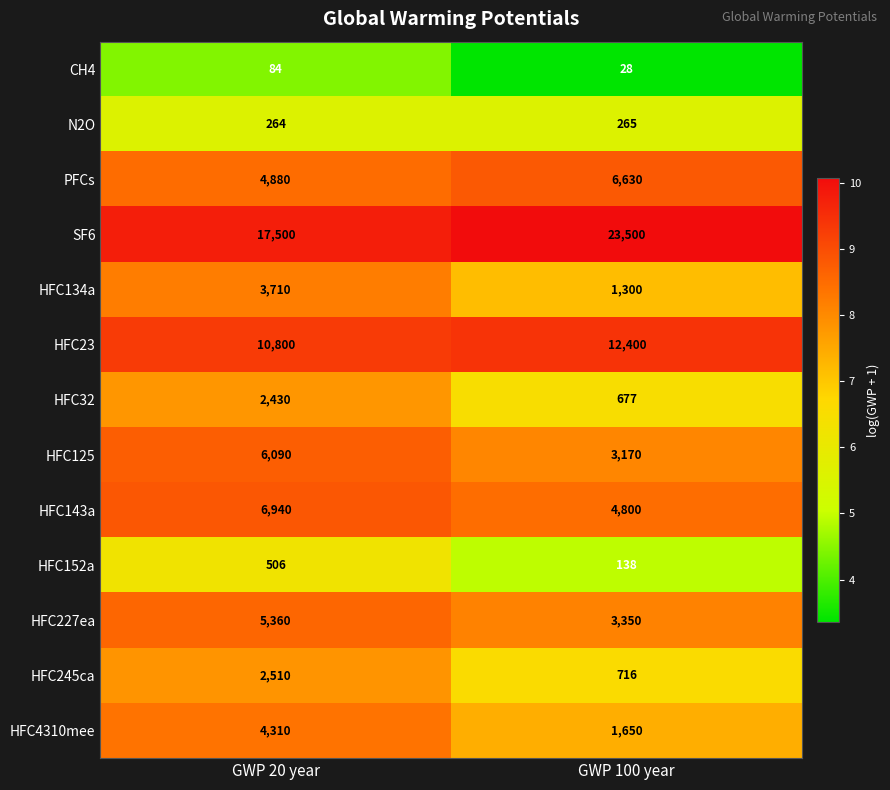

What value does the N2O series have at GWP 20 year?

264